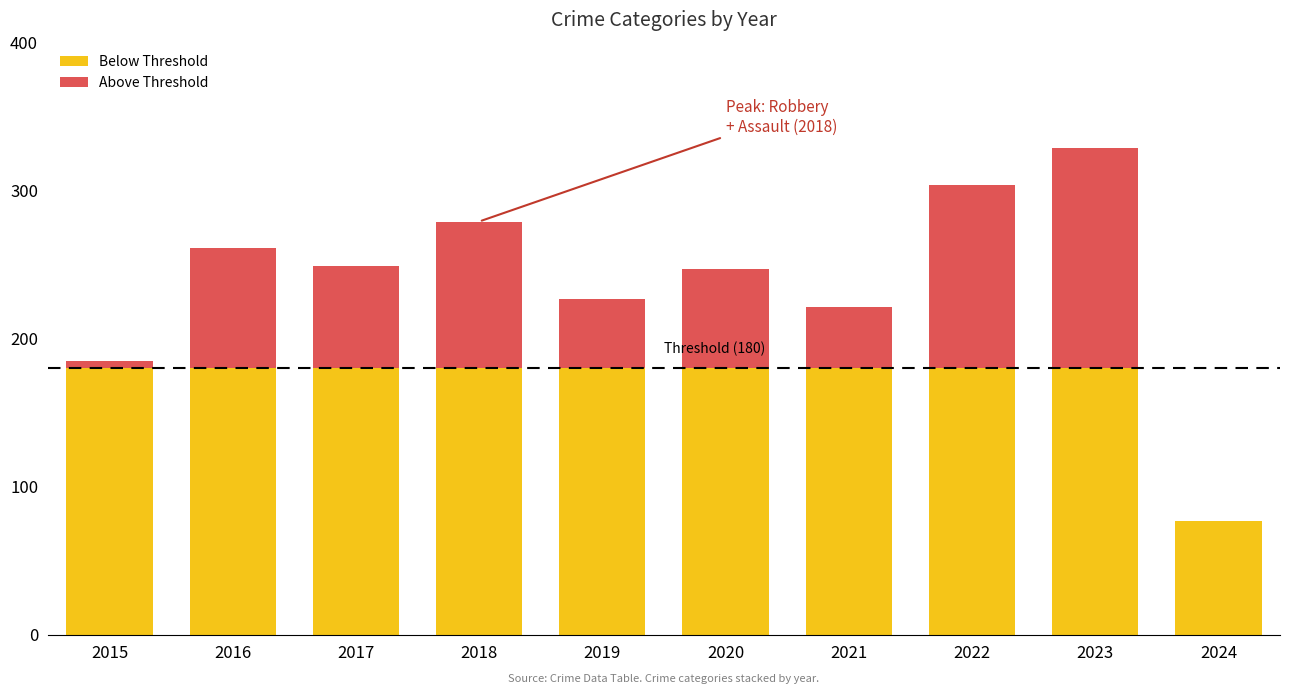

At which category is the sum across all series the highest?

2023